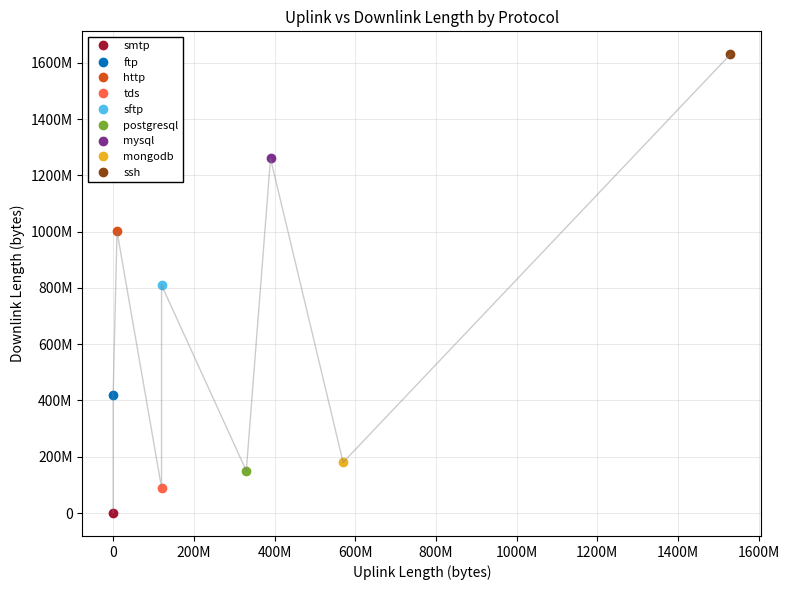

Is it true that downlink_length equals 230762828 at sftp?

False